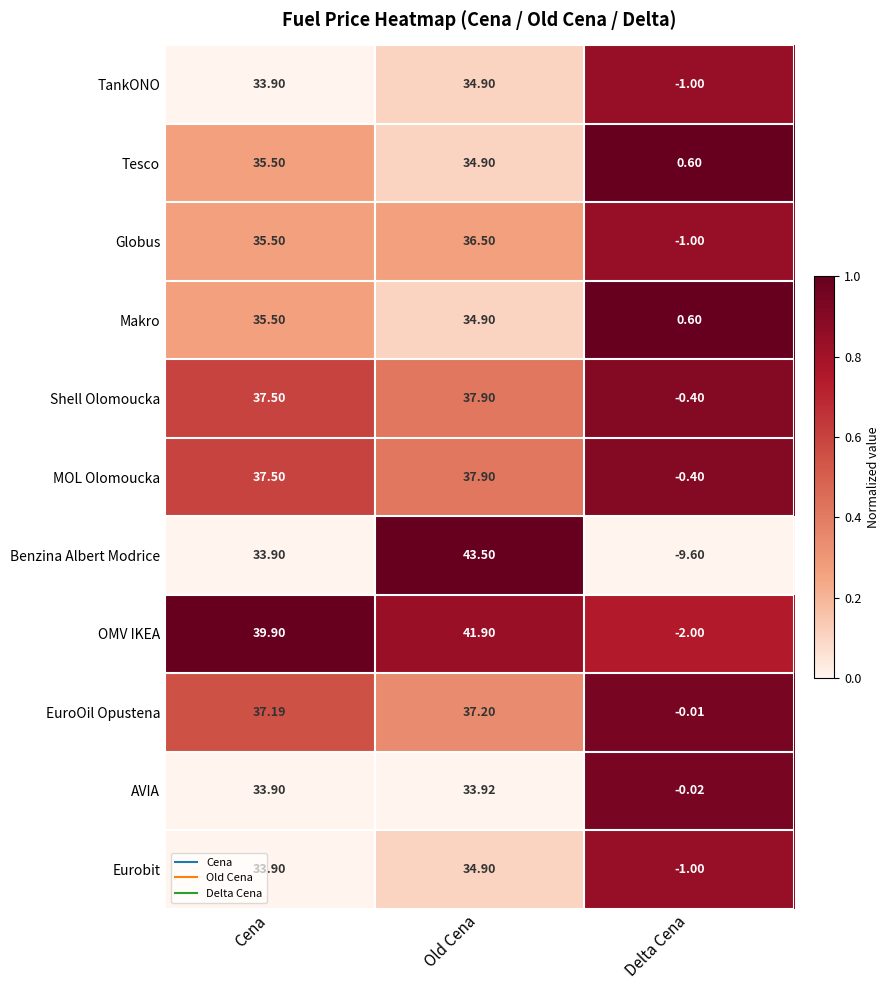

List the labels in order of MOL Olomoucka value, largest first.

Old Cena, Cena, Delta Cena